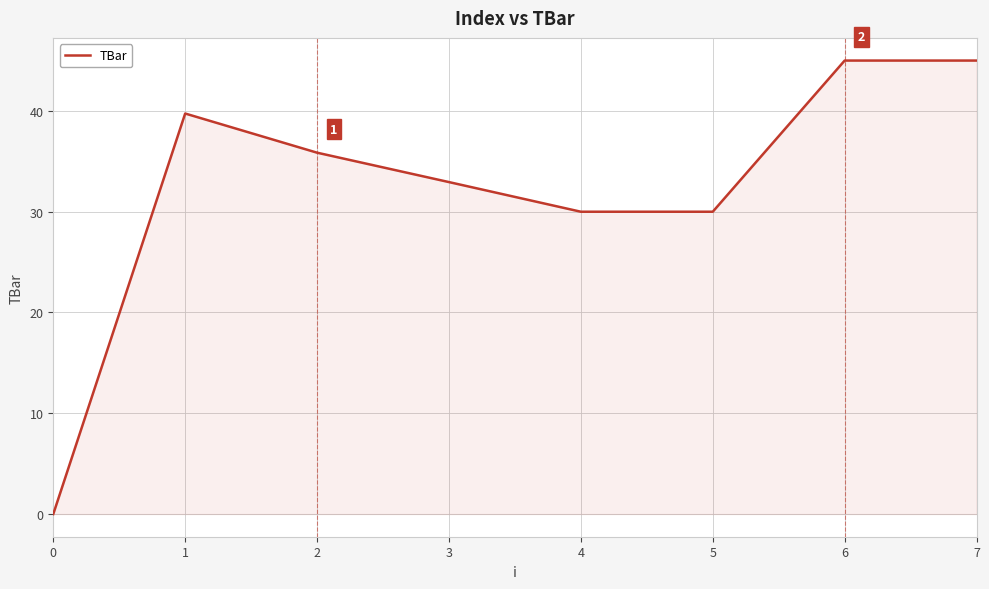

What is the maximum value shown in the chart?

45.0